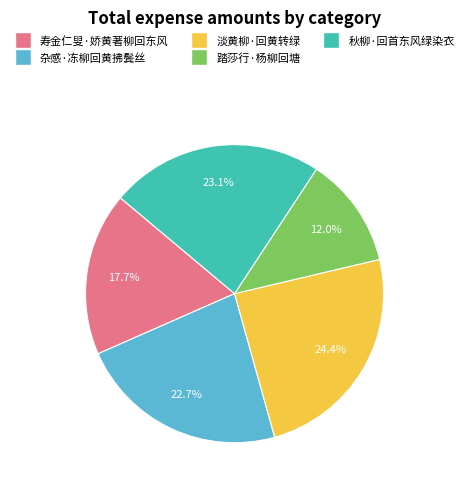

Is the sum of 寿金仁叟·娇黄著柳回东风 and 淡黄柳·回黄转绿 greater than half?

No